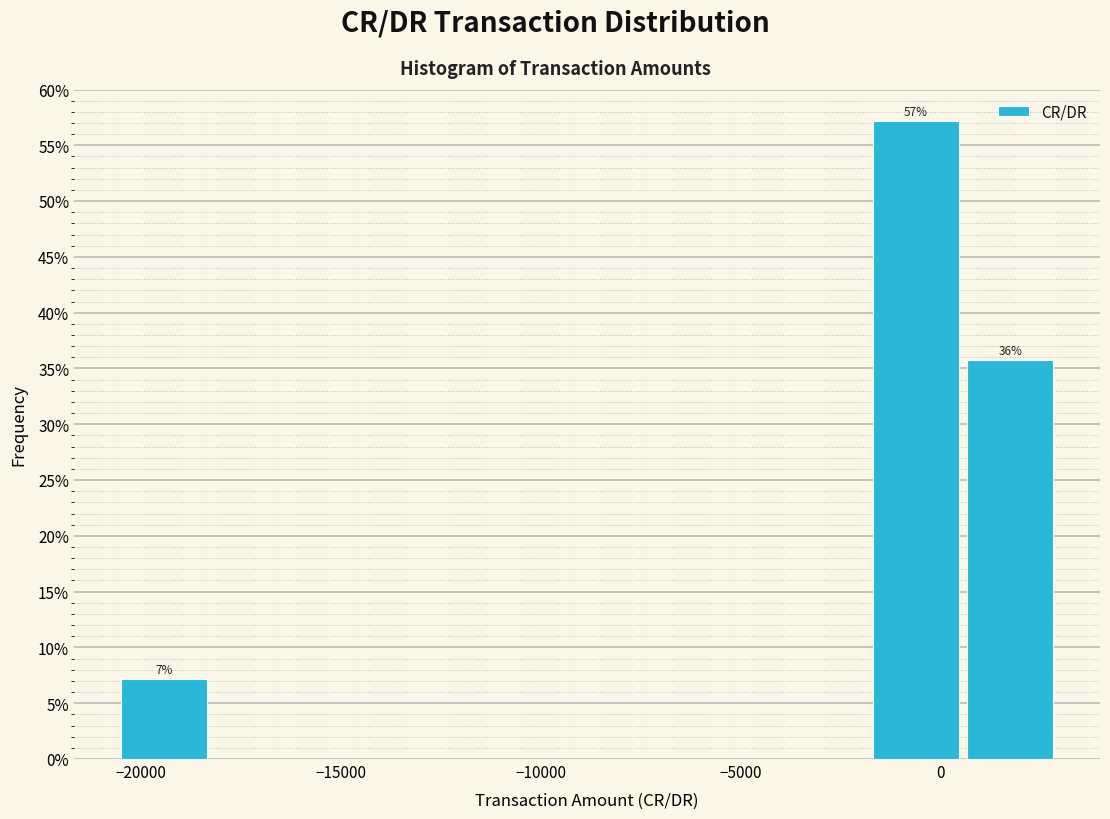

Over which range of the x-axis is the bar tallest?

-2000 to 500